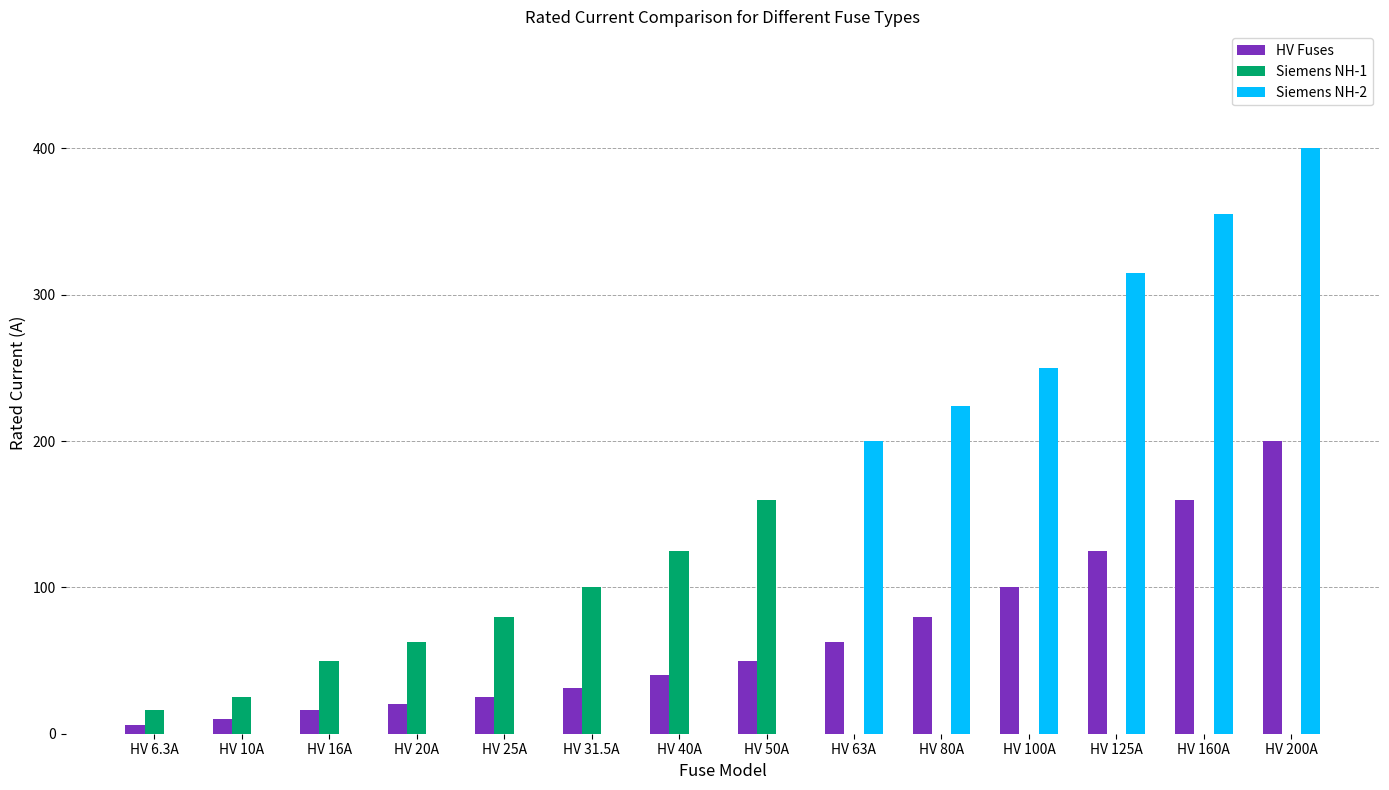

How many series are shown in this chart?

3